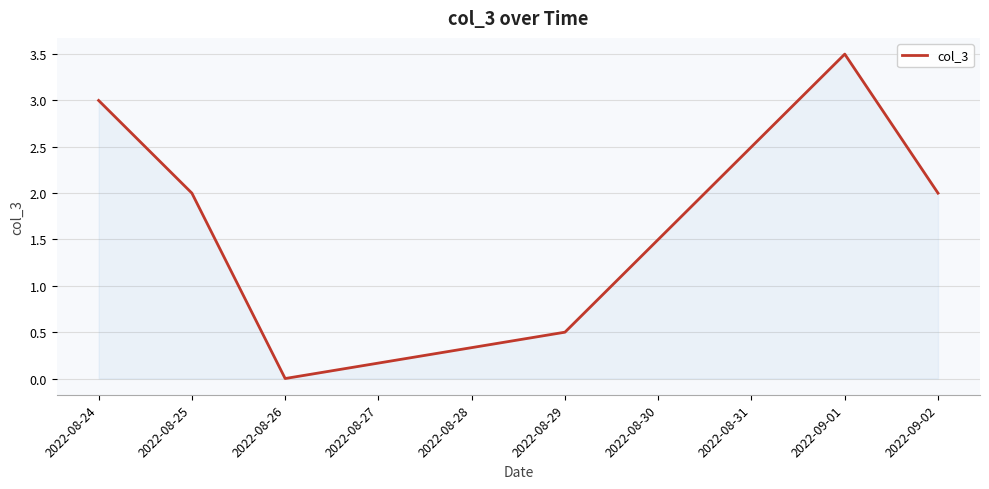

Which category has the lowest value across all series?

2022-08-26